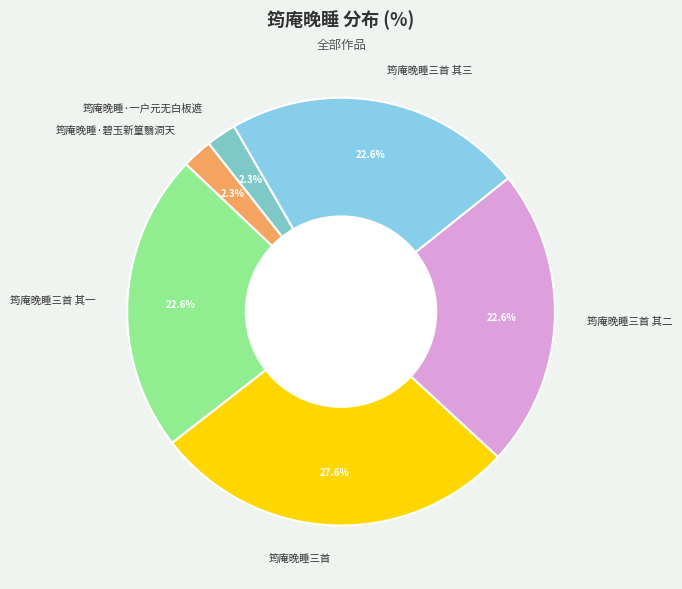

Is the sum of 筠庵晚睡三首 其三 and 筠庵晚睡·碧玉新篁翳洞天 greater than half?

No